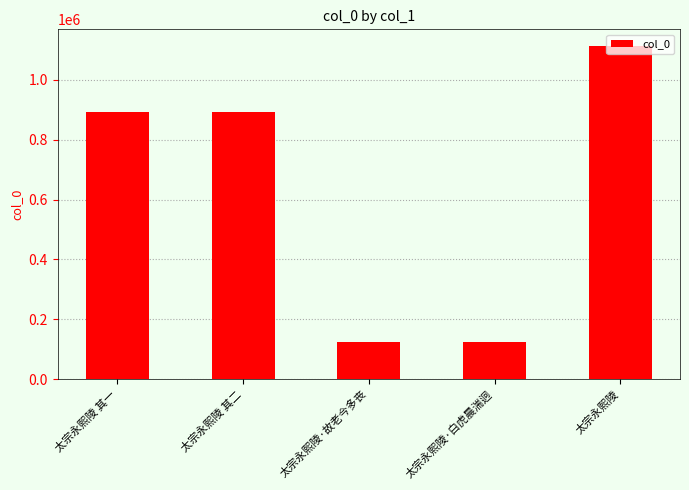

The value at 太宗永熙陵 其一 is 1590220. True or false?

False